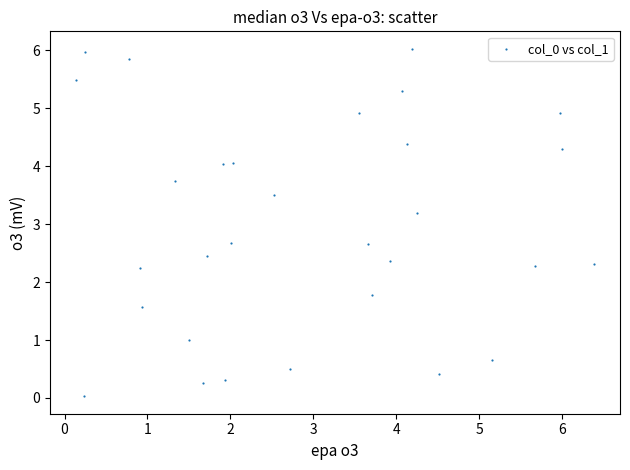

What Y value in the scatter plot is closest to 3?

3.2